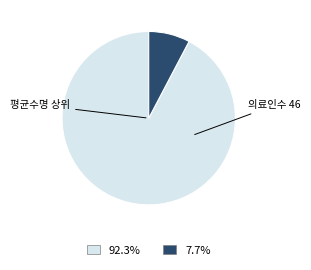

Does any single category account for the majority?

Yes